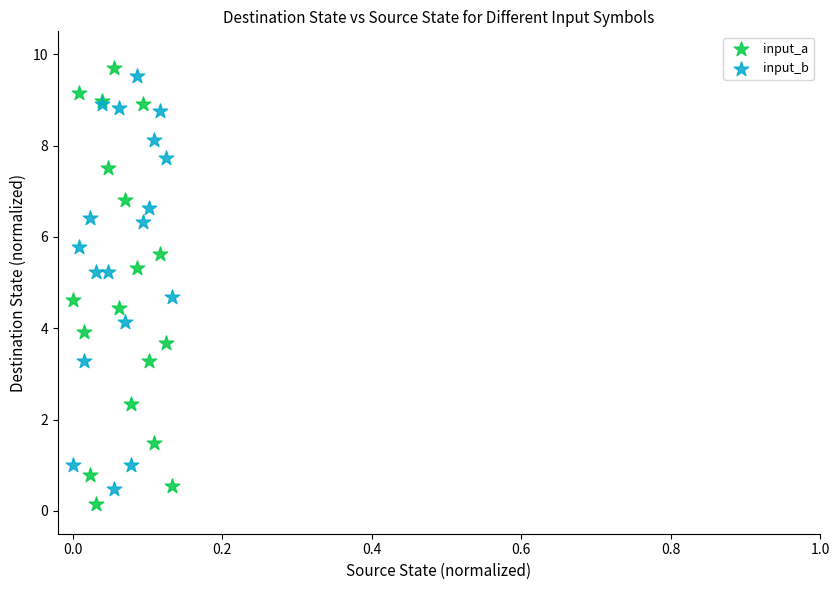

Which series has the largest Y range (max minus min)?

input_a